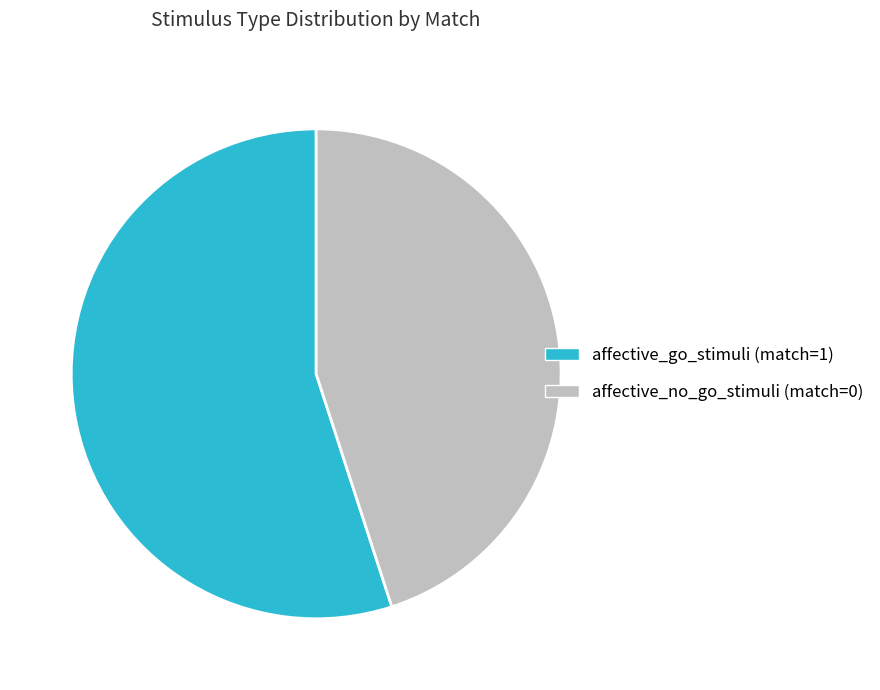

Which has a higher value, affective_go_stimuli (match=1) or affective_no_go_stimuli (match=0)?

affective_go_stimuli (match=1)